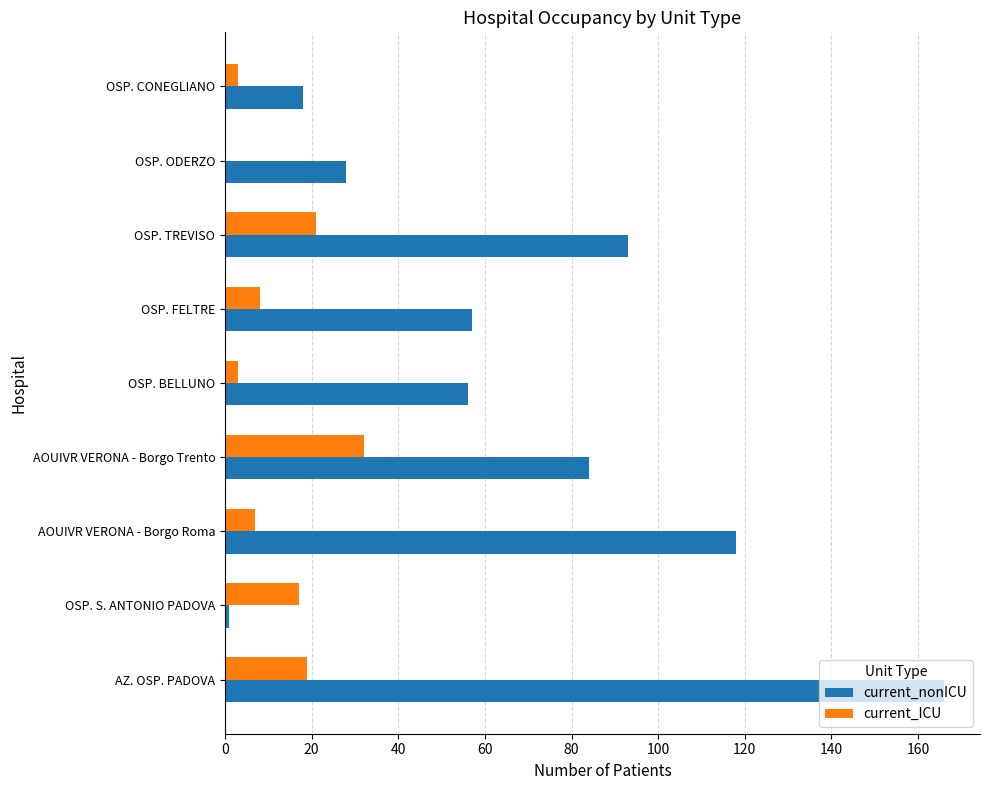

Is the value of current_nonICU at OSP. TREVISO greater than the value of current_ICU at OSP. S. ANTONIO PADOVA?

Yes